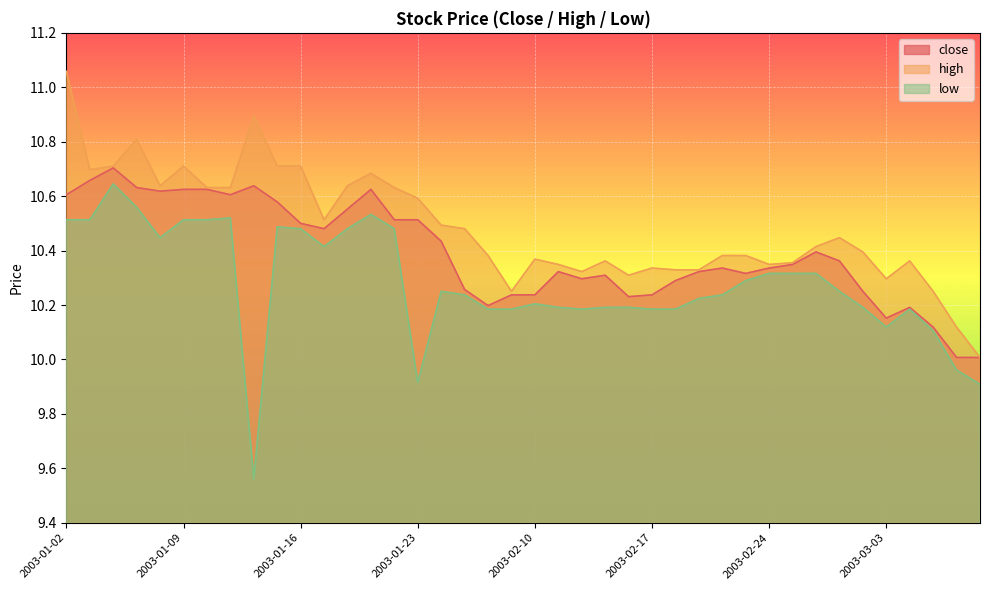

List the labels in order of high value, smallest first.

2003-03-07, 2003-03-06, 2003-01-29, 2003-03-05, 2003-03-03, 2003-02-14, 2003-02-12, 2003-02-18, 2003-02-19, 2003-02-17, 2003-02-11, 2003-02-24, 2003-02-25, 2003-02-13, 2003-03-04, 2003-02-10, 2003-01-28, 2003-02-20, 2003-02-21, 2003-02-28, 2003-02-26, 2003-02-27, 2003-01-27, 2003-01-24, 2003-01-17, 2003-01-23, 2003-01-10, 2003-01-13, 2003-01-22, 2003-01-08, 2003-01-20, 2003-01-21, 2003-01-03, 2003-01-06, 2003-01-09, 2003-01-15, 2003-01-16, 2003-01-07, 2003-01-14, 2003-01-02